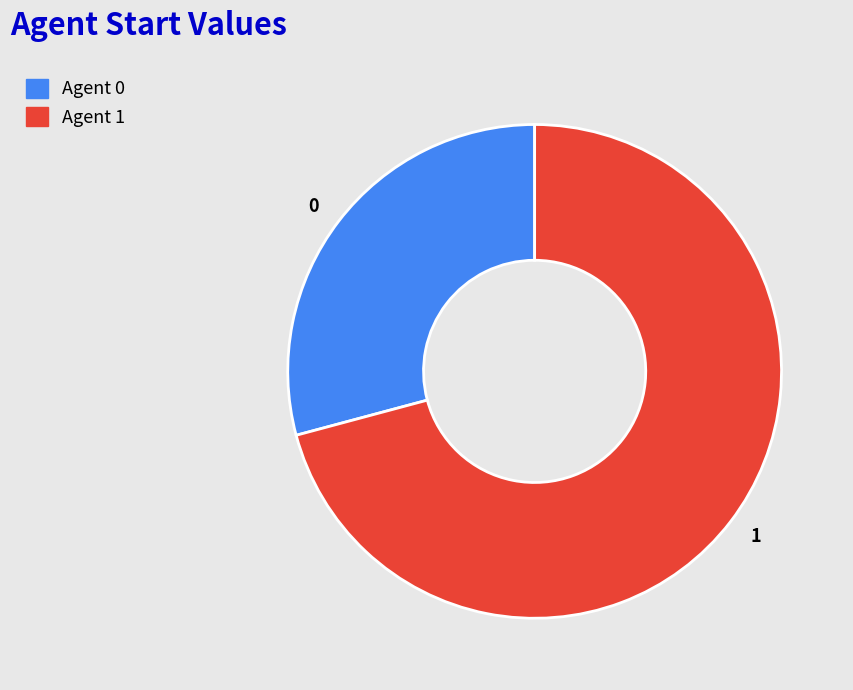

Combined, do 0 and 1 account for over 50%?

Yes